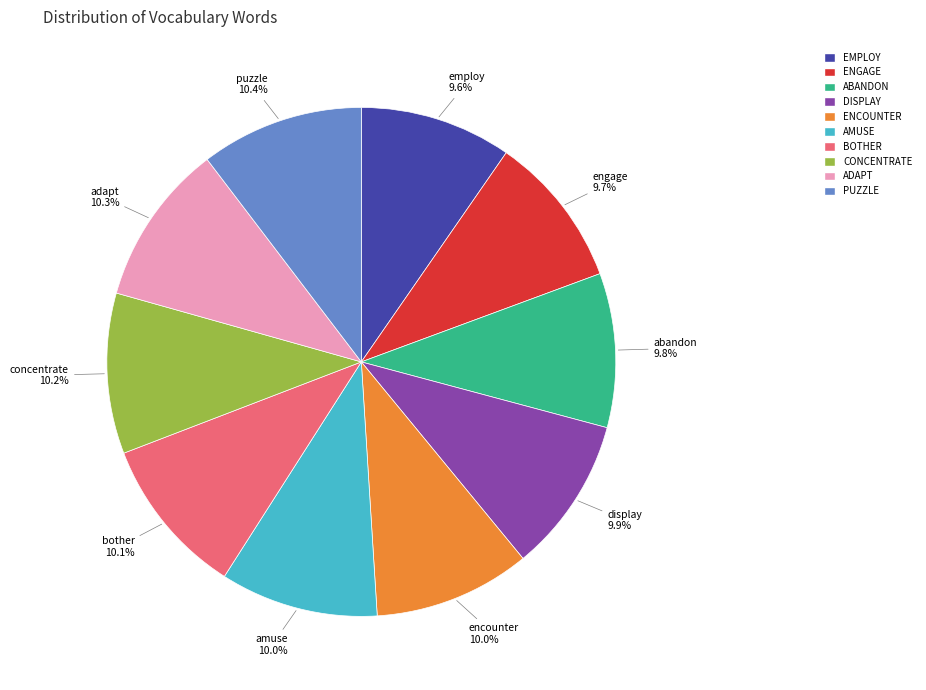

Combined, what portion of the pie is ABANDON and PUZZLE?

20.2%